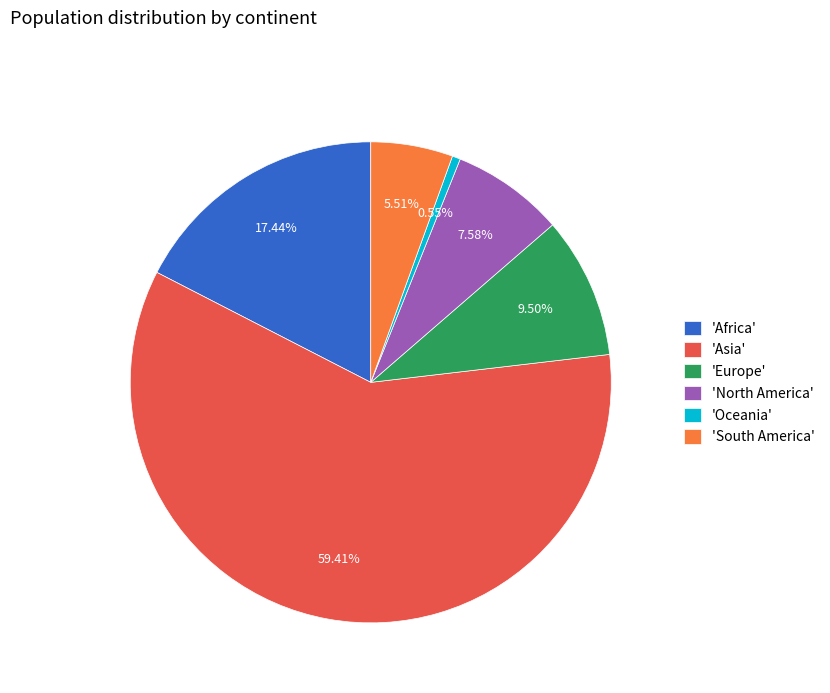

Rank the categories by value from highest to lowest.

'Asia', 'Africa', 'Europe', 'North America', 'South America', 'Oceania'